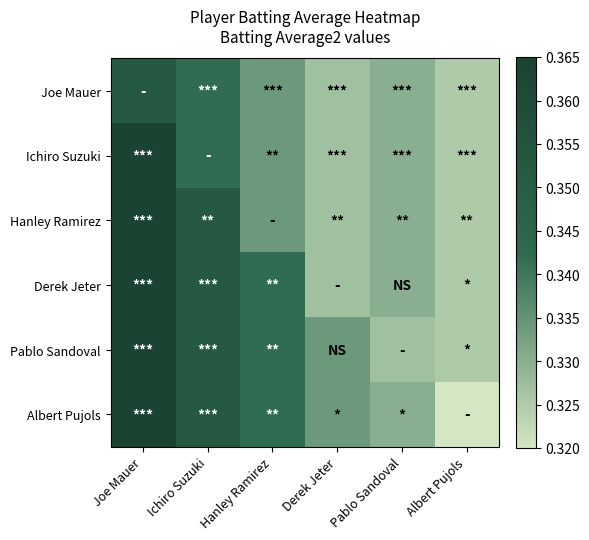

Which series has the widest spread of values?

Albert Pujols